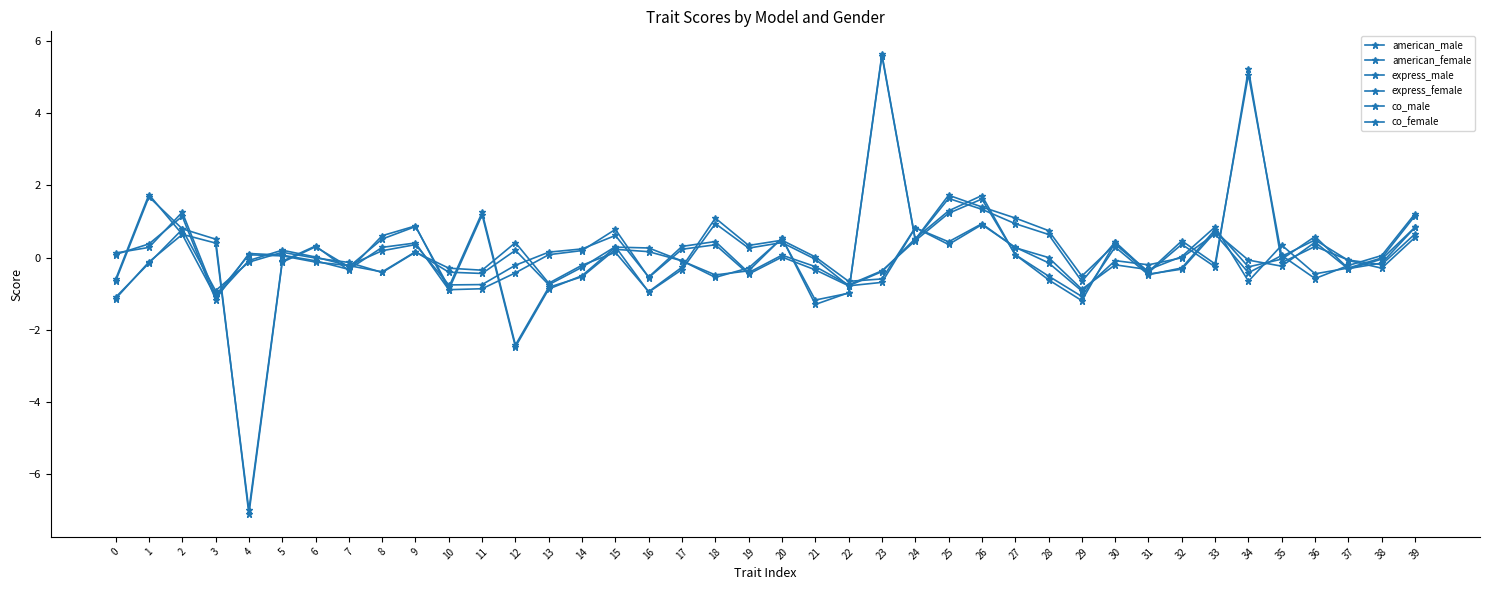

How many lines are shown in the chart?

6